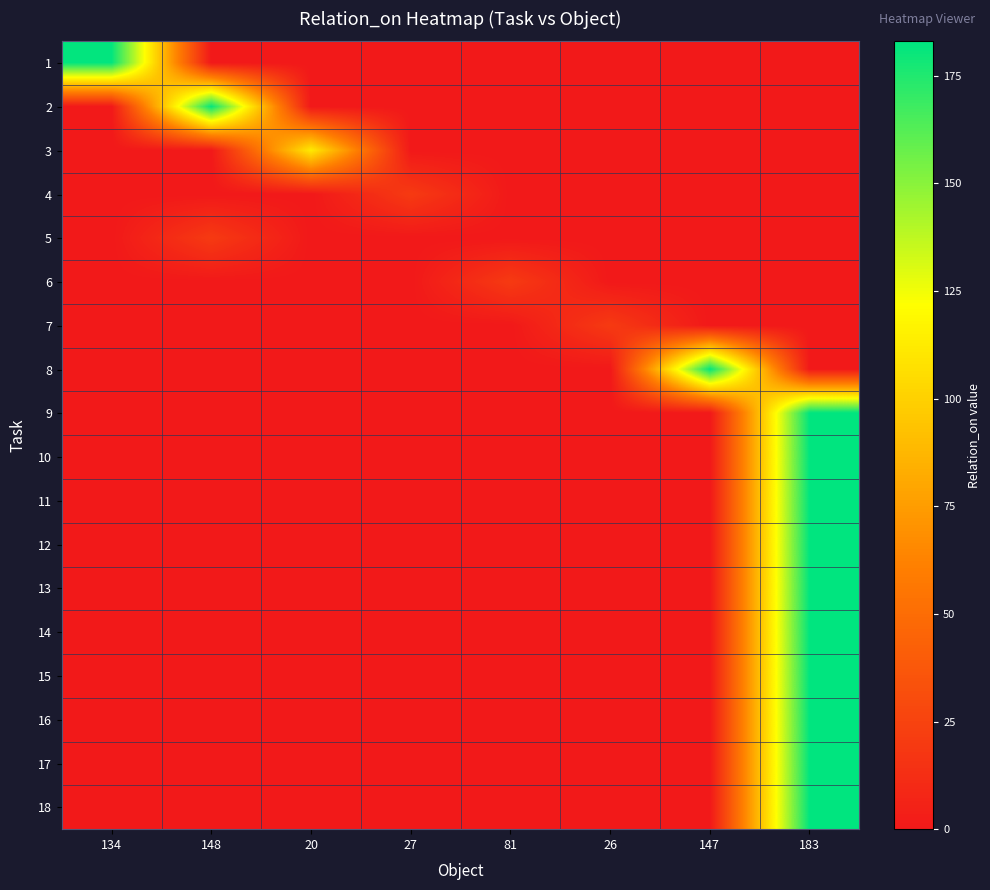

Reading left to right, transcribe all the data shown in this chart.

1: 134=182	148=0	20=0	27=0	81=0	26=0	147=0	183=0
2: 134=0	148=182	20=0	27=0	81=0	26=0	147=0	183=0
3: 134=0	148=0	20=112	27=0	81=0	26=0	147=0	183=0
4: 134=0	148=0	20=0	27=20	81=0	26=0	147=0	183=0
5: 134=0	148=20	20=0	27=0	81=0	26=0	147=0	183=0
6: 134=0	148=0	20=0	27=0	81=20	26=0	147=0	183=0
7: 134=0	148=0	20=0	27=0	81=0	26=20	147=0	183=0
8: 134=0	148=0	20=0	27=0	81=0	26=0	147=182	183=0
9: 134=0	148=0	20=0	27=0	81=0	26=0	147=0	183=183
10: 134=0	148=0	20=0	27=0	81=0	26=0	147=0	183=183
11: 134=0	148=0	20=0	27=0	81=0	26=0	147=0	183=183
12: 134=0	148=0	20=0	27=0	81=0	26=0	147=0	183=183
13: 134=0	148=0	20=0	27=0	81=0	26=0	147=0	183=183
14: 134=0	148=0	20=0	27=0	81=0	26=0	147=0	183=183
15: 134=0	148=0	20=0	27=0	81=0	26=0	147=0	183=183
16: 134=0	148=0	20=0	27=0	81=0	26=0	147=0	183=183
17: 134=0	148=0	20=0	27=0	81=0	26=0	147=0	183=183
18: 134=0	148=0	20=0	27=0	81=0	26=0	147=0	183=183